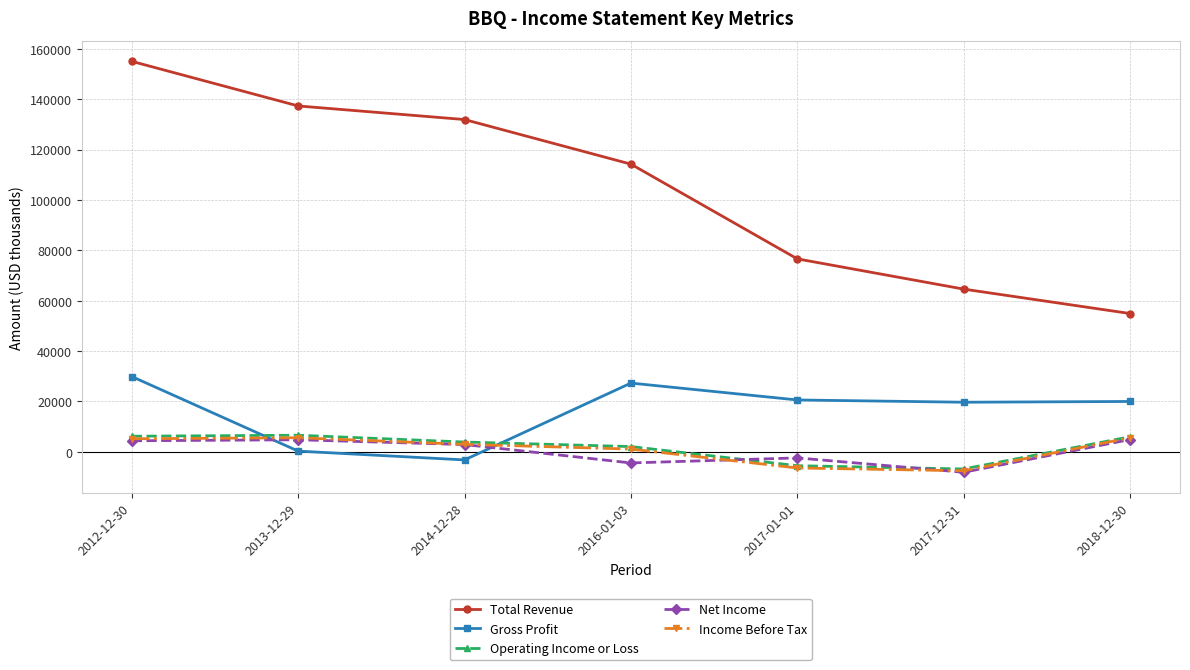

Is the value of Gross Profit at 2017-12-31 greater than the value of Income Before Tax at 2016-01-03?

Yes